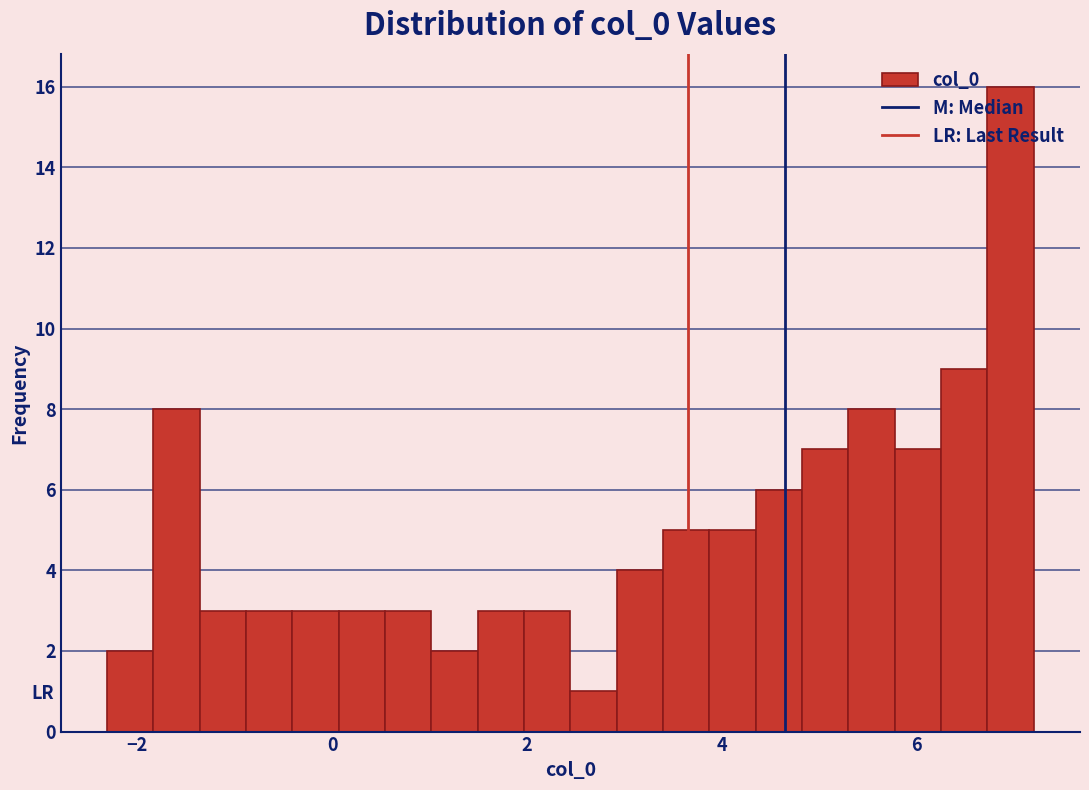

Around what value on the x-axis is the tallest bar? Give the approximate position of its centre, as read against the axis.

7.0